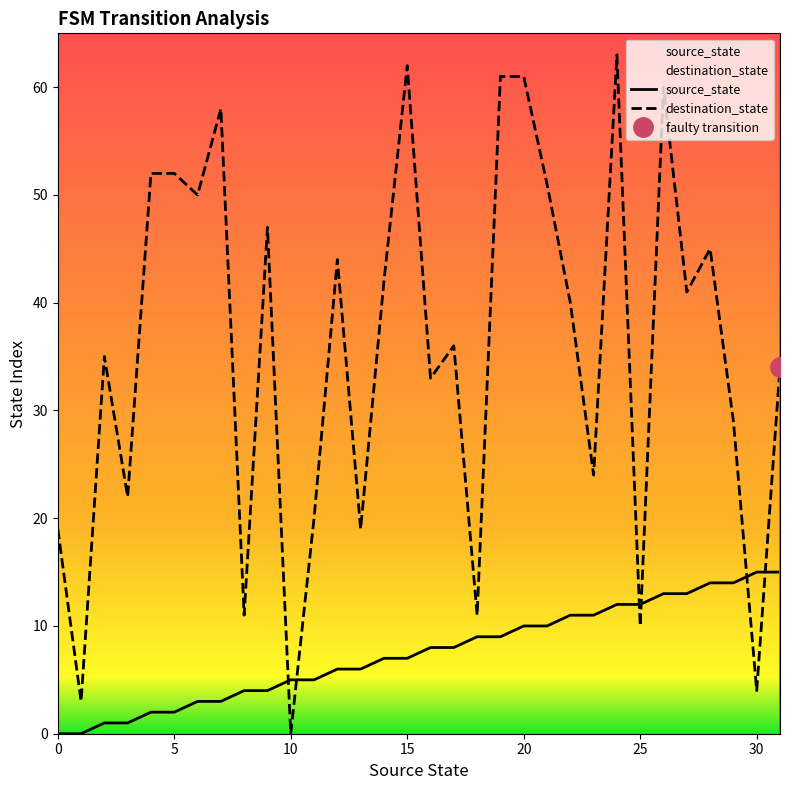

Reading left to right, extract all data points from this chart.

source_state: 0	0	1	1	2	2	3	3	4	4	5	5	6	6	7	7	8	8	9	9	10	10	11	11	12	12	13	13	14	14	15	15
destination_state: 19	3	35	22	52	52	50	58	11	47	0	20	44	19	42	62	33	36	11	61	61	51	40	24	63	10	60	41	45	29	4	34